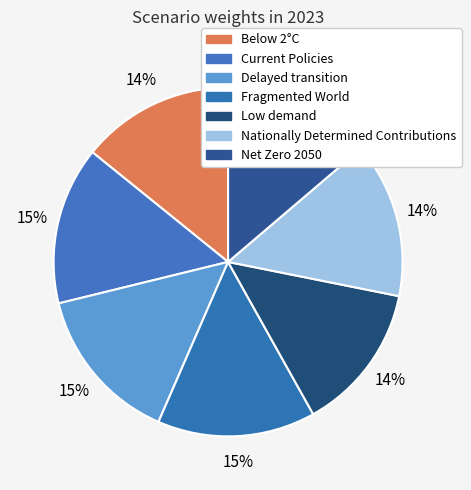

How many segments does this pie chart have?

7